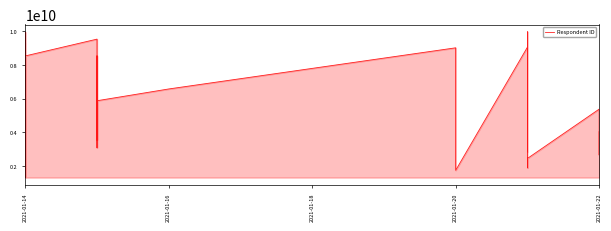

What is the average value?

5566735751